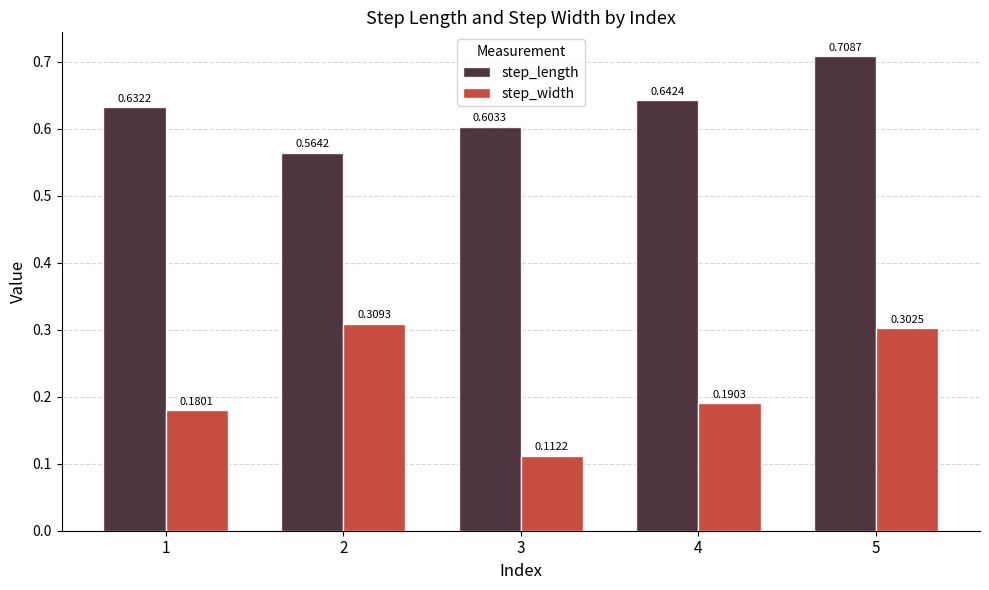

List the labels in order of step_width value, smallest first.

3, 1, 4, 5, 2